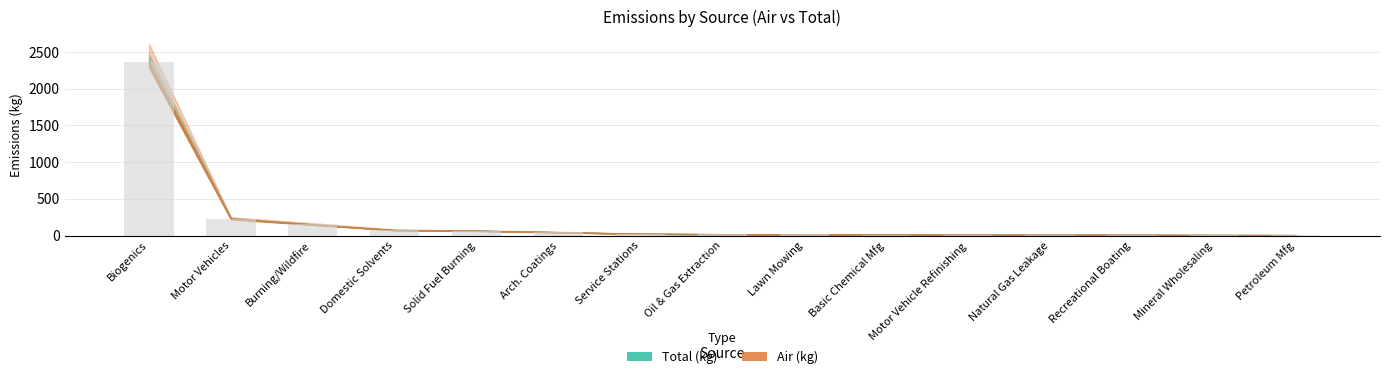

Are the bars grouped side by side (vs. stacked)?

No